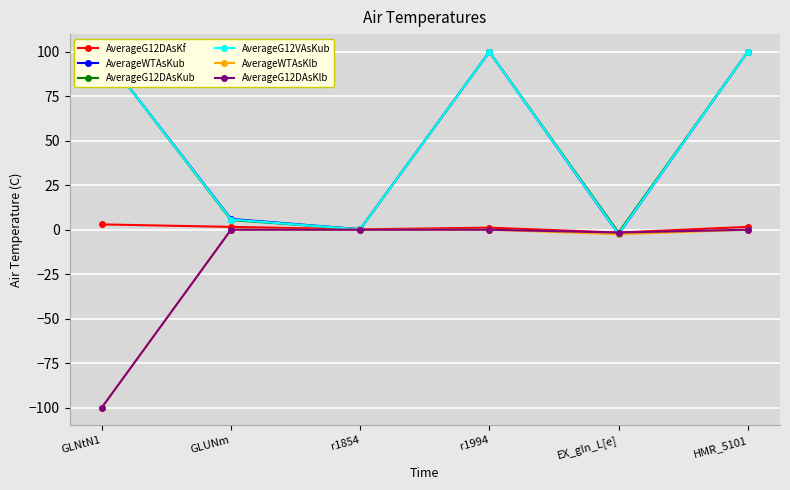

Is it true that AverageWTAsKub equals 41.4 at r1994?

False